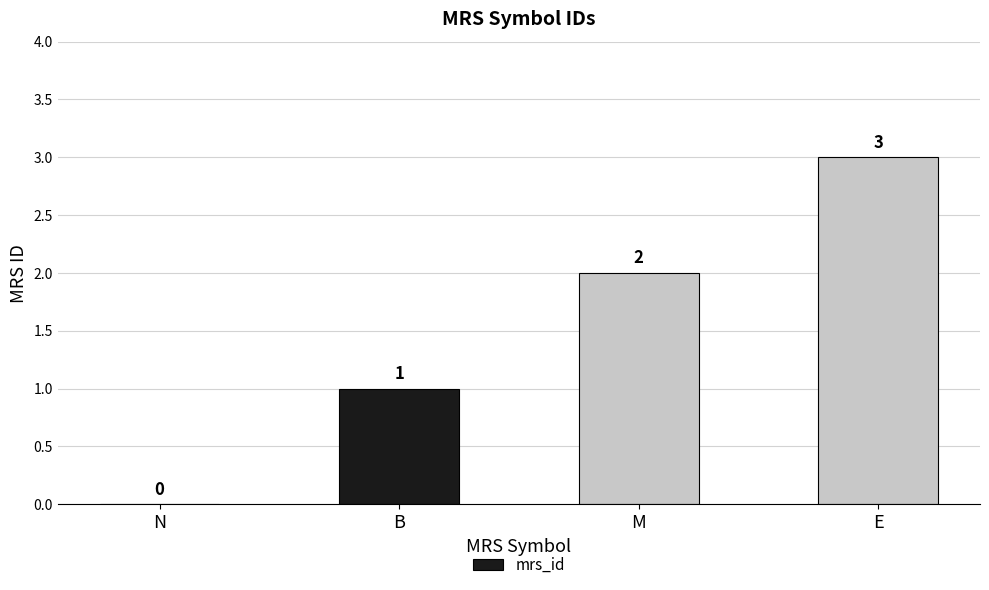

Which has a higher value, E or B?

E